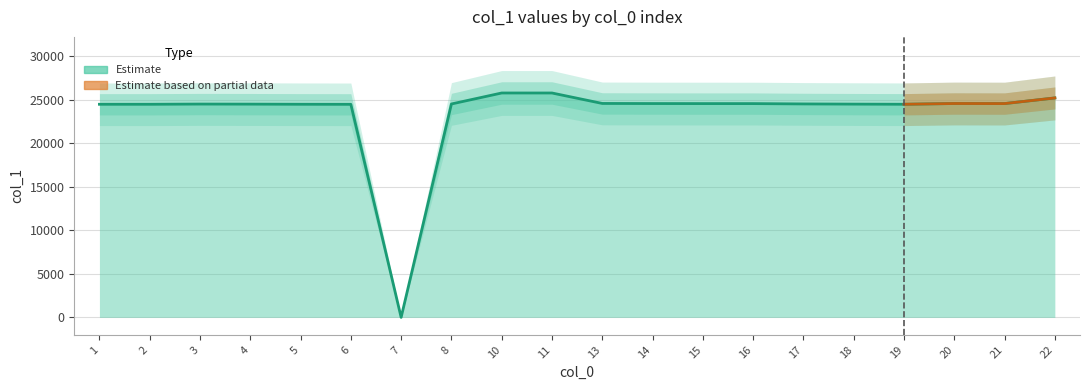

How many data points does each series have?

20